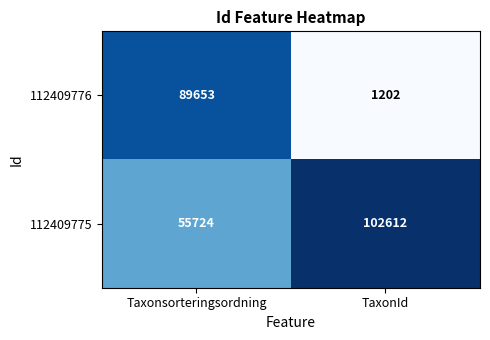

Reading left to right, extract all data points from this chart.

112409776: Taxonsorteringsordning=89653	TaxonId=1202
112409775: Taxonsorteringsordning=55724	TaxonId=102612